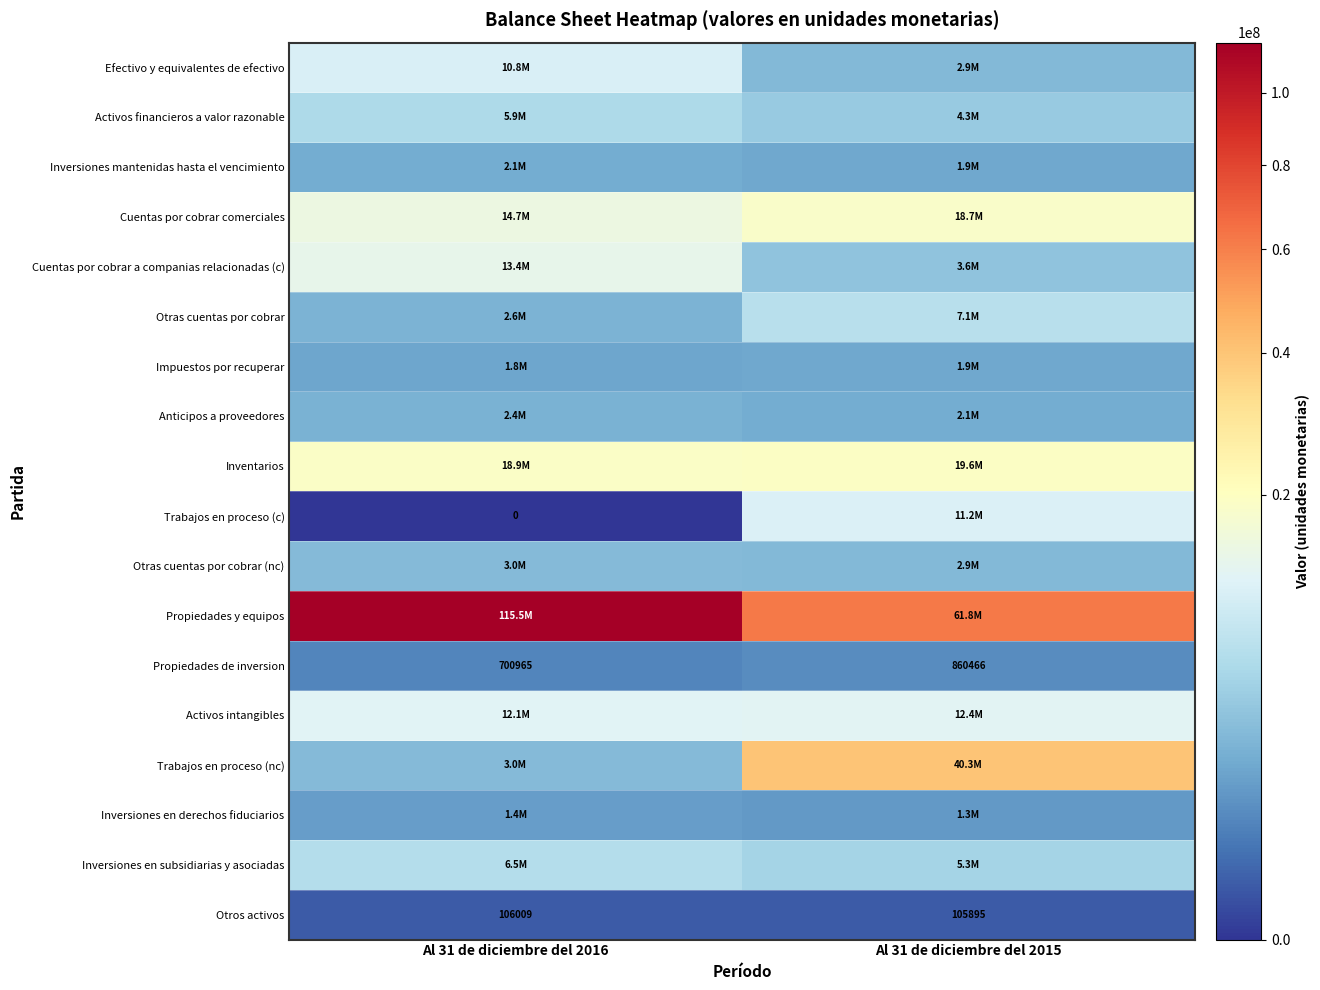

Between Al 31 de diciembre del 2016 and Al 31 de diciembre del 2015, which series saw the biggest shift?

Propiedades y equipos